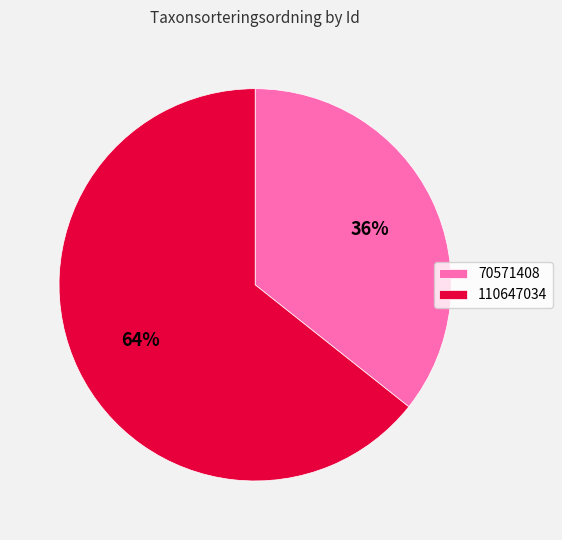

What is the ratio of the value at 70571408 to the value at 110647034?

0.6